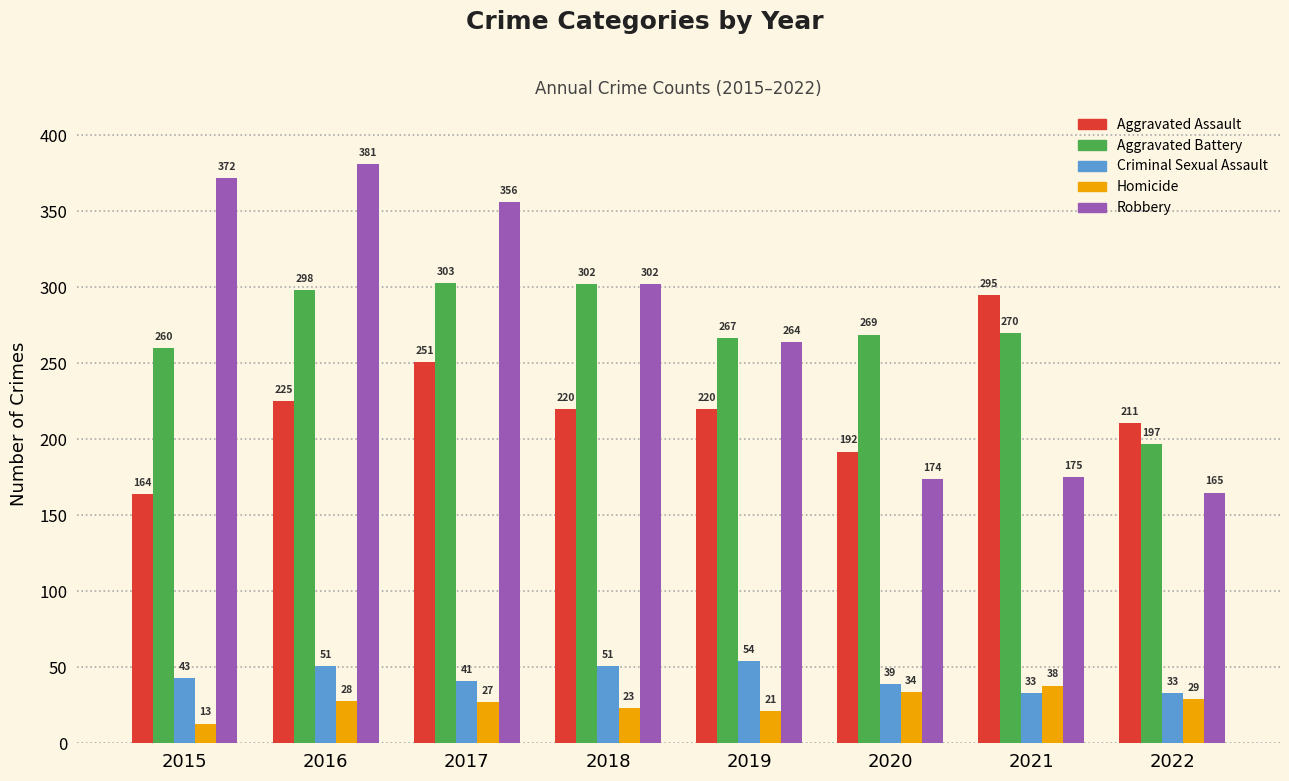

Which series has the largest total across all categories?

Robbery